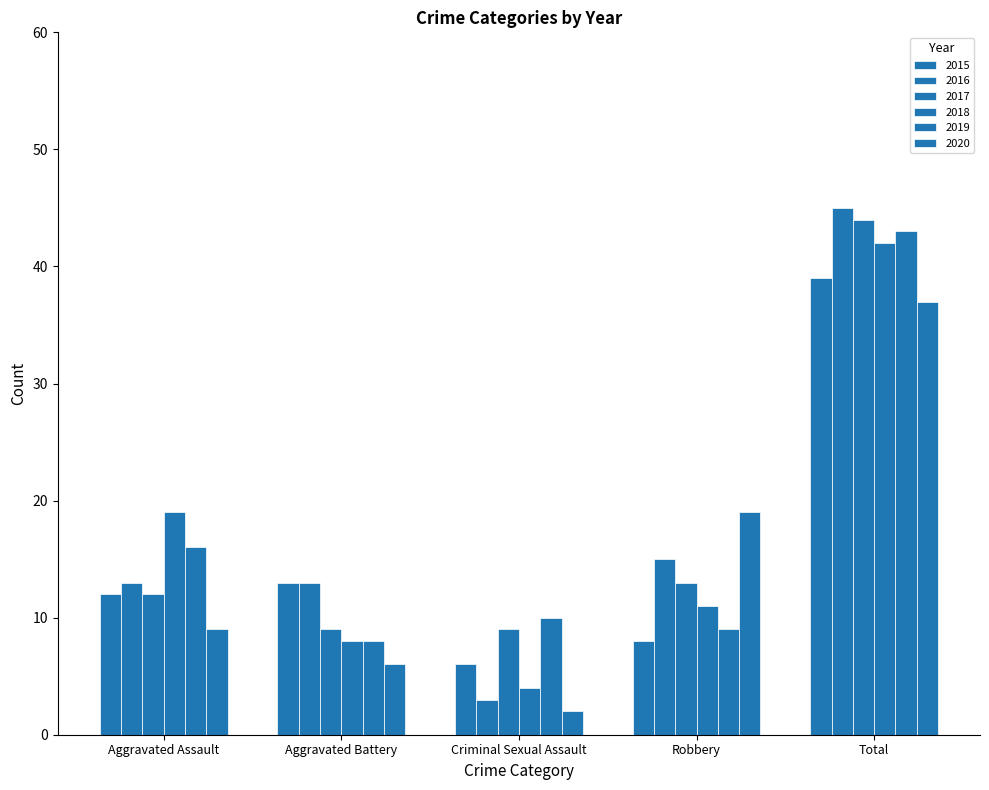

Which series changed the most between Aggravated Battery and Robbery?

2020